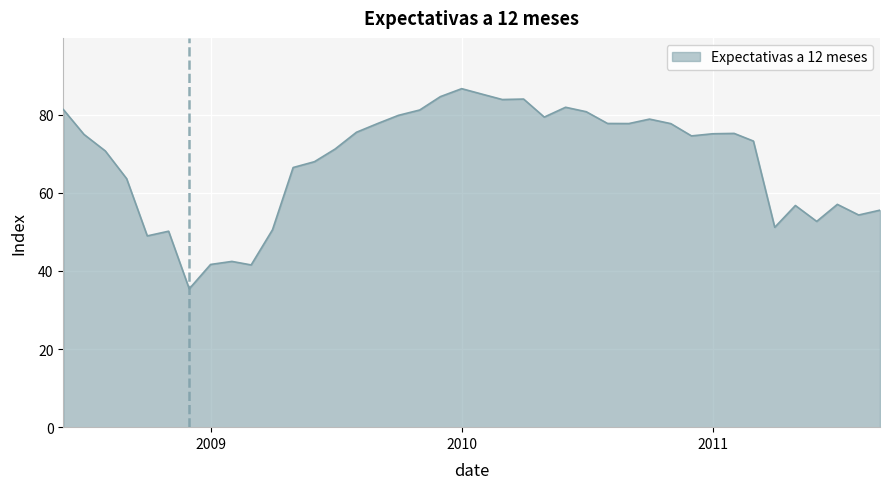

What is the greatest value displayed?

86.6